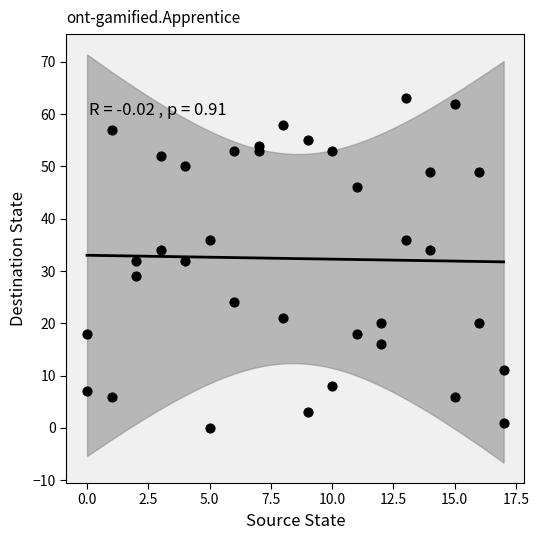

What is the range of X values (max minus min)?

17